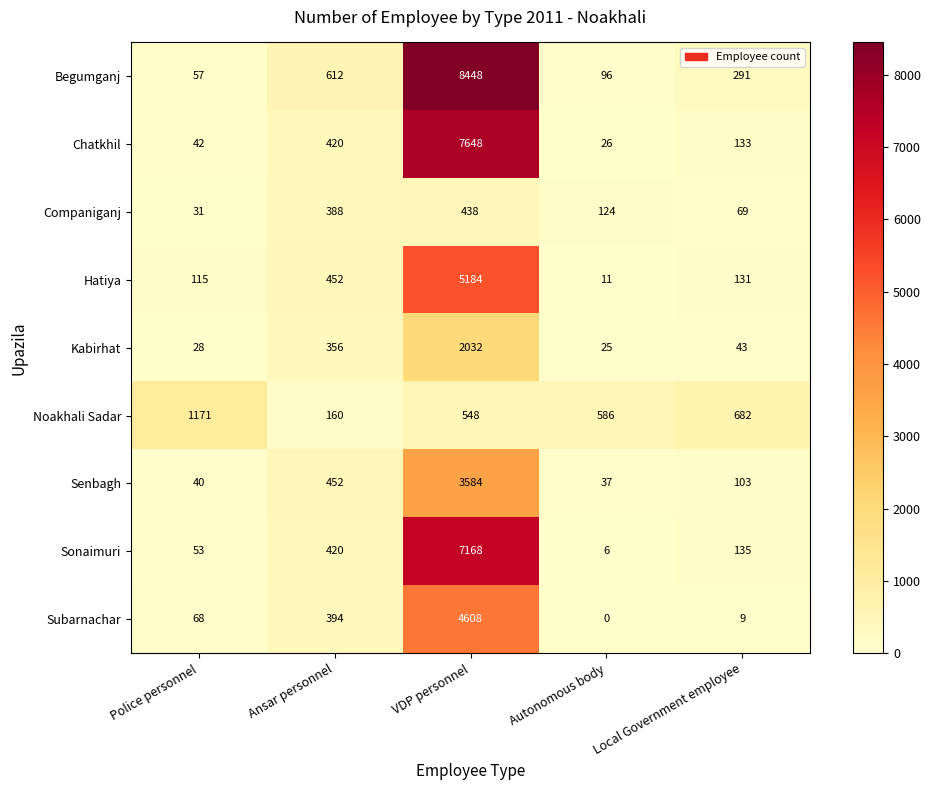

Rank the series at Autonomous body from highest to lowest value.

Noakhali Sadar, Companiganj, Begumganj, Senbagh, Chatkhil, Kabirhat, Hatiya, Sonaimuri, Subarnachar